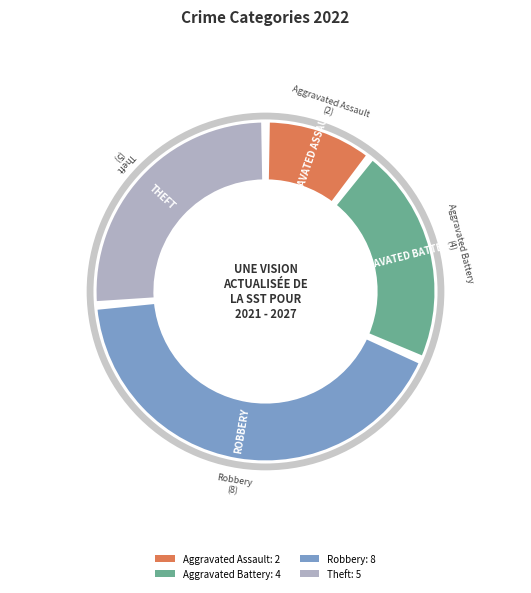

What is the largest slice in the pie chart?

Robbery